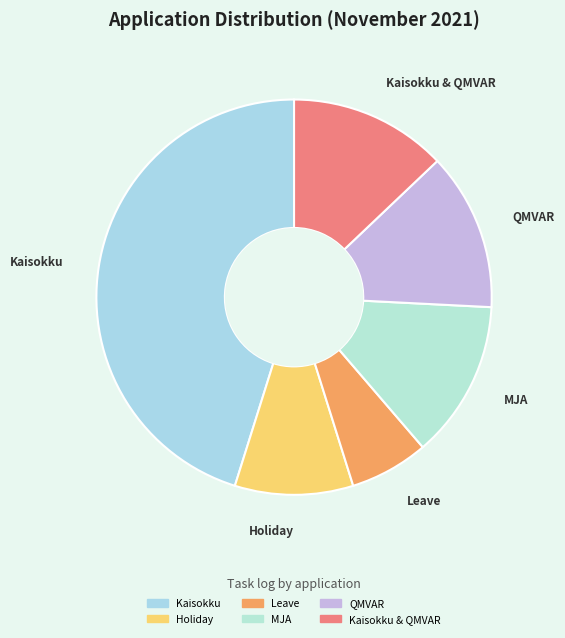

How many segments does this pie chart have?

6